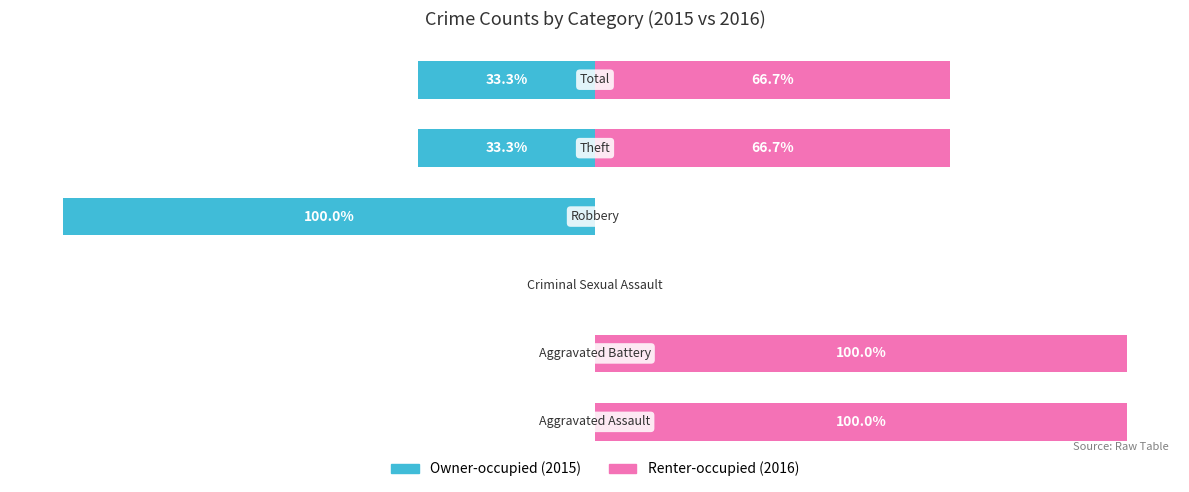

How many bars are there in each group?

2